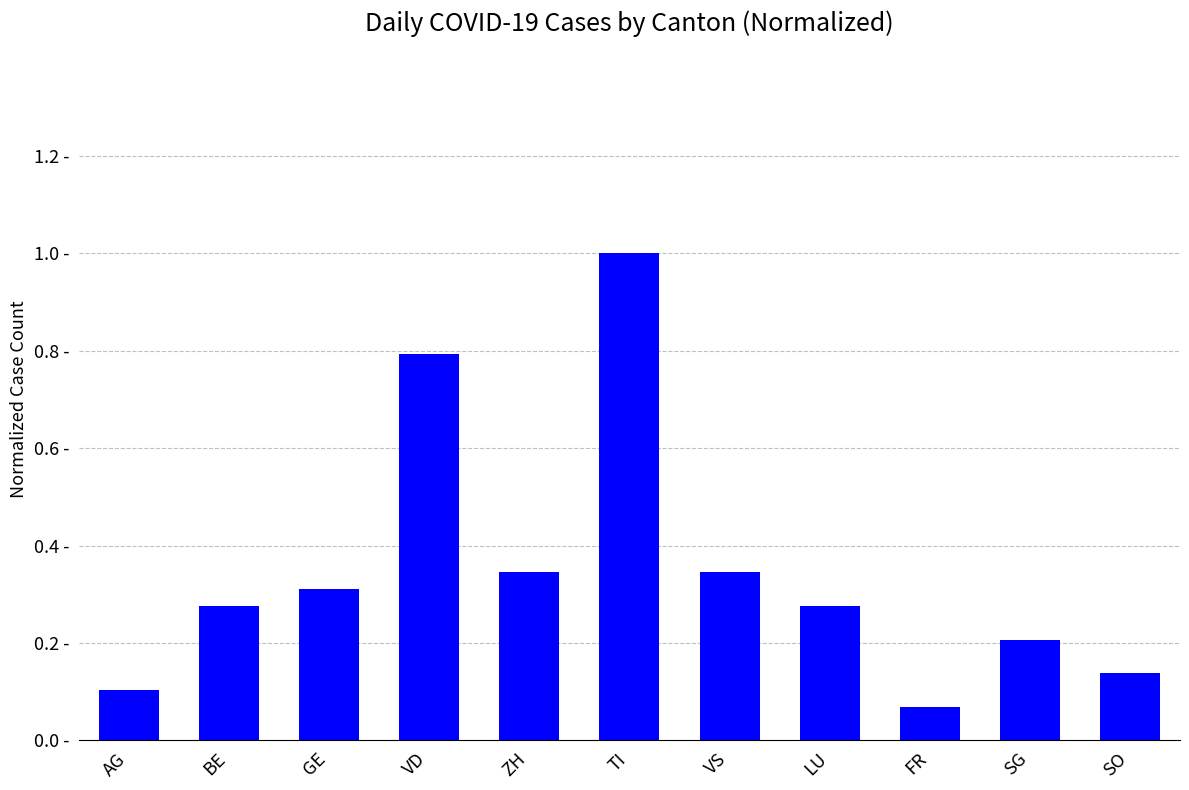

Rank the categories by value from highest to lowest.

TI, VD, ZH, VS, GE, BE, LU, SG, SO, AG, FR